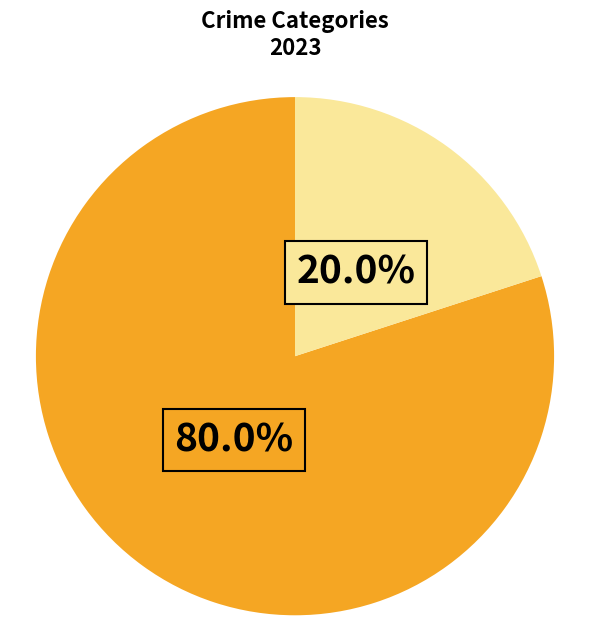

To the nearest percent, what is the average slice percentage?

50%